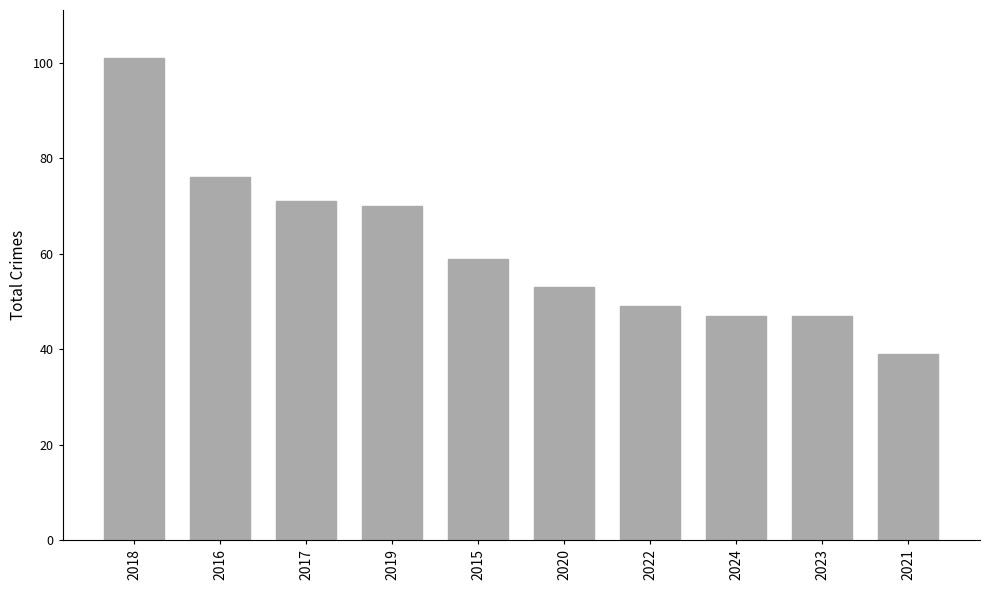

Read the value at 2019.

70